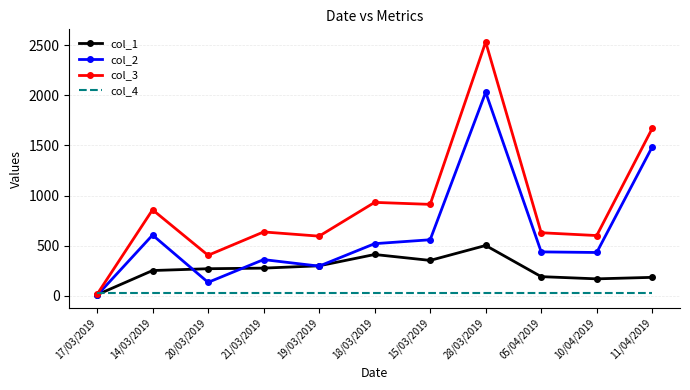

Is it true that col_2 equals 1486 at 11/04/2019?

True